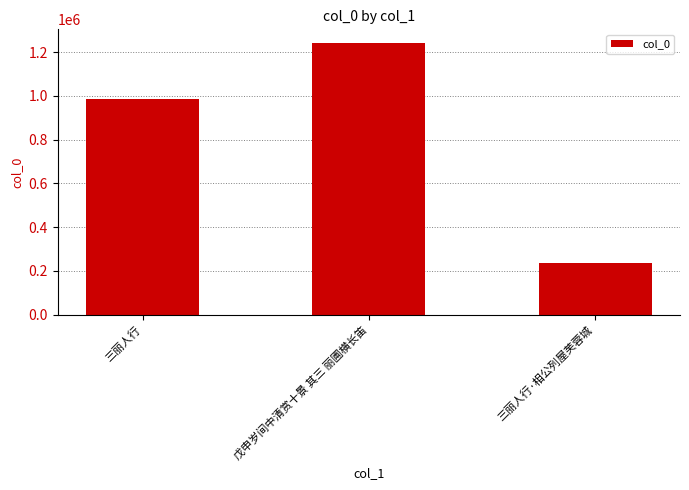

Count the values in the range 238533 to 1242452.

3